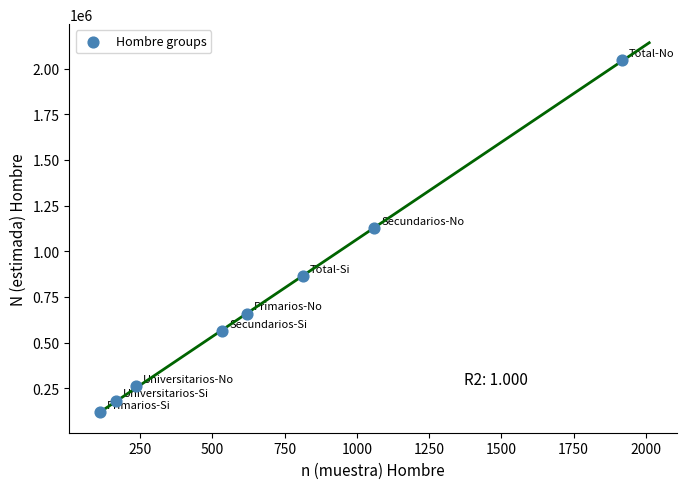

What Y value in the scatter plot is closest to 1081478?

1125913